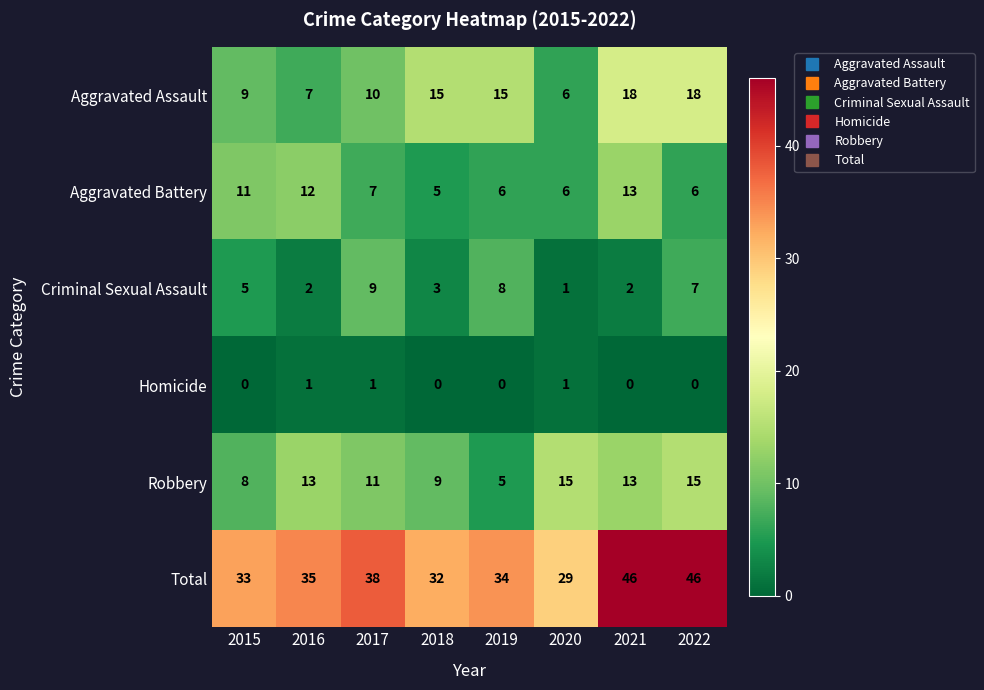

The value of Robbery at 2016 is 13. True or false?

True